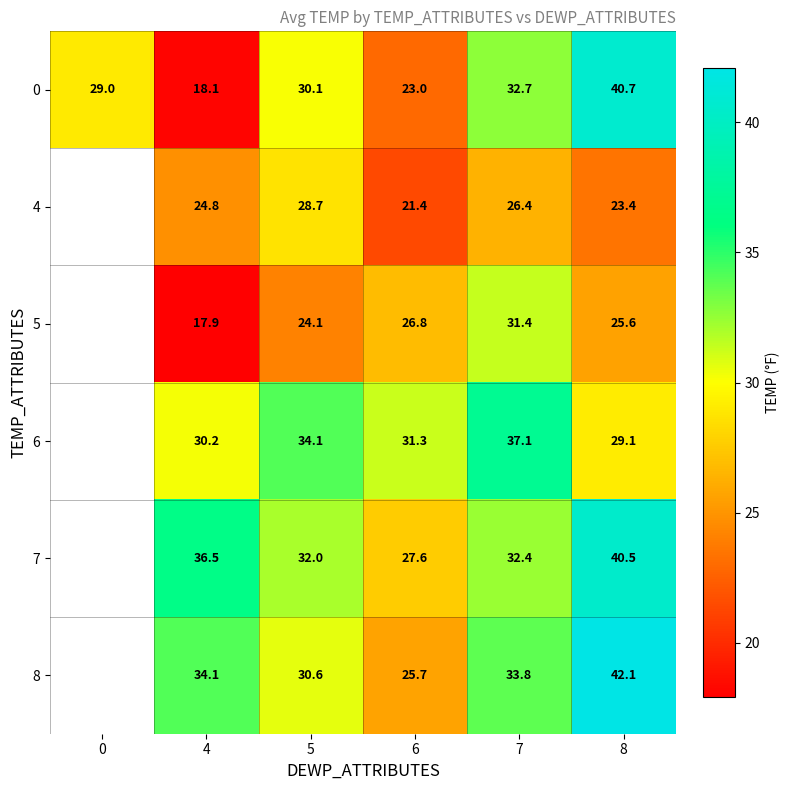

Which has a higher value, 0 or 7?

7